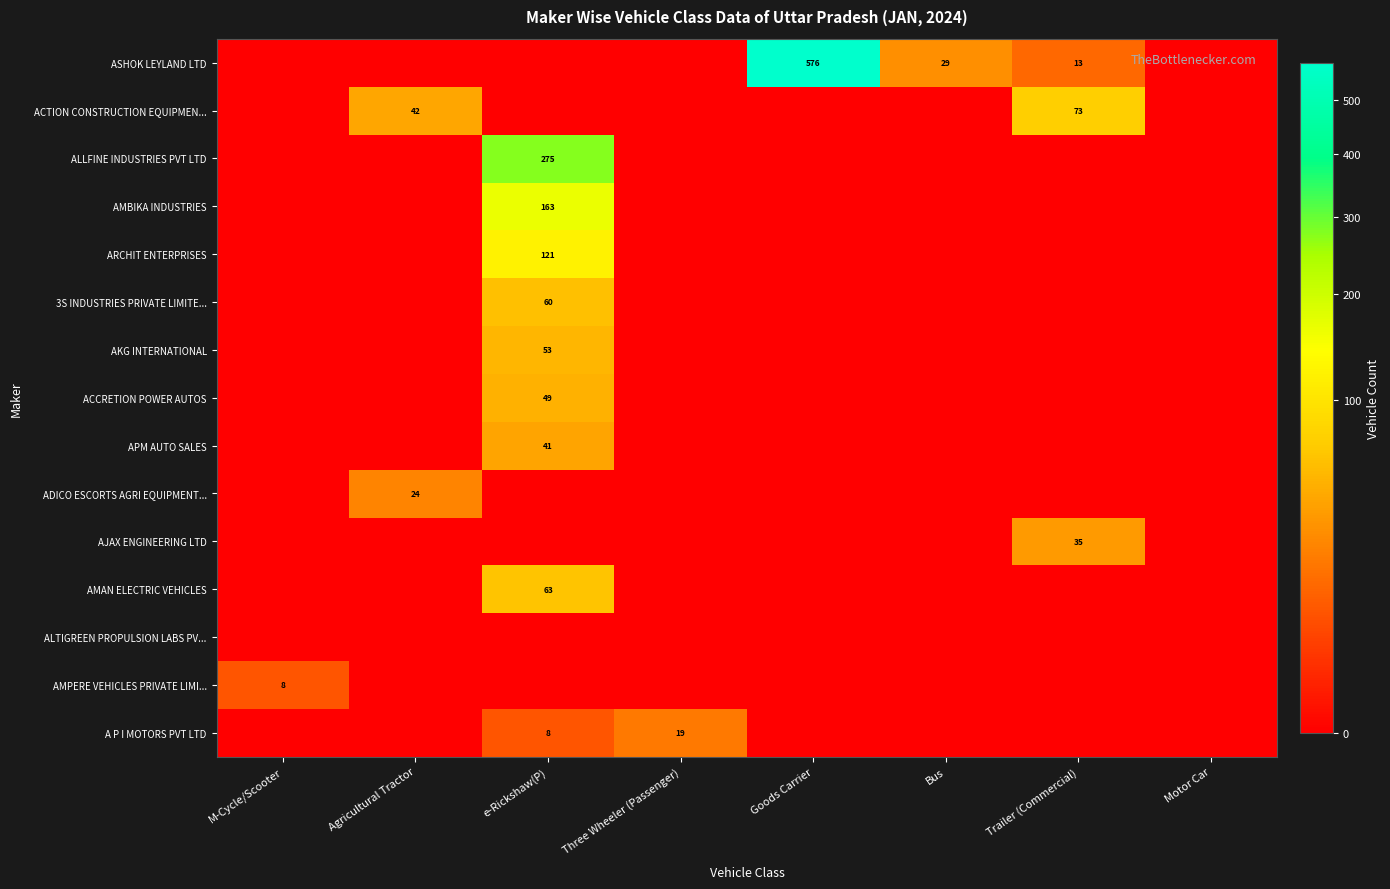

How many data points in ALLFINE INDUSTRIES PVT LTD are above 0?

1